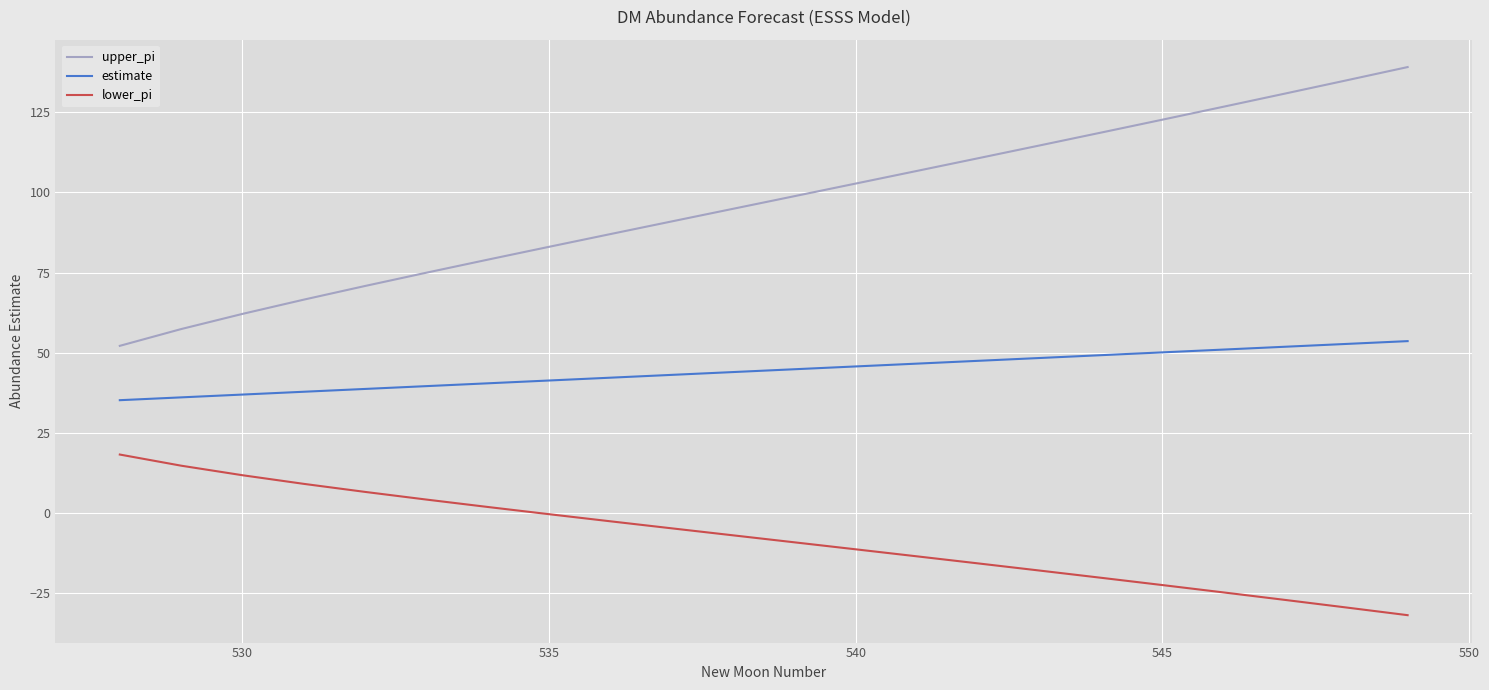

Reading left to right, extract all data points from this chart.

upper_pi: 52.1	57.4	62.1	66.5	70.8	75.0	79.0	83.0	87.0	91.0	94.9	98.8	102.8	106.7	110.7	114.7	118.7	122.7	126.8	130.8	135.0	139.1
estimate: 35.2	36.0	36.9	37.8	38.7	39.6	40.4	41.3	42.2	43.1	43.9	44.8	45.7	46.6	47.5	48.3	49.2	50.1	51.0	51.8	52.7	53.6
lower_pi: 18.2	14.7	11.8	9.1	6.6	4.2	1.9	-0.4	-2.6	-4.8	-7.0	-9.2	-11.4	-13.6	-15.8	-18.0	-20.2	-22.5	-24.8	-27.1	-29.5	-31.9